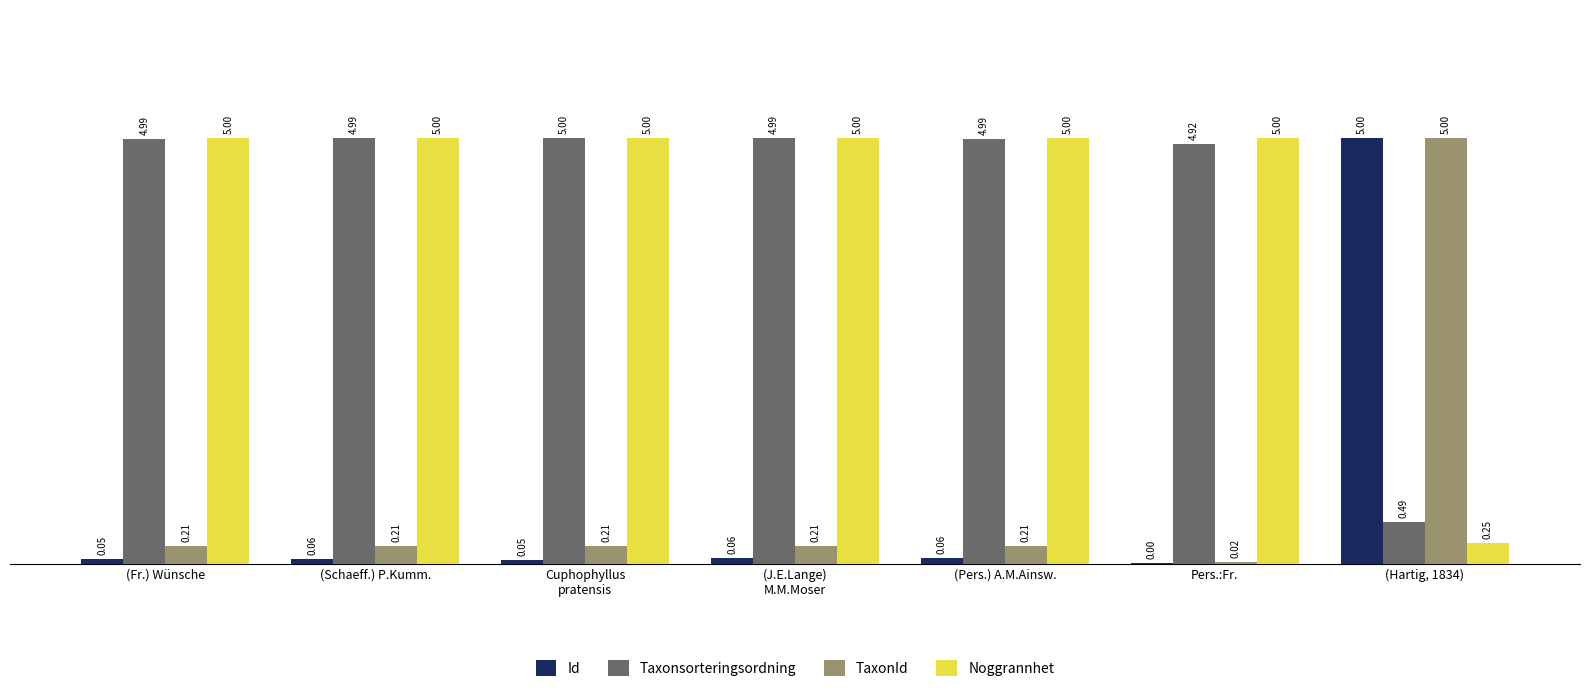

At which category is the sum across all series the highest?

(Hartig, 1834)